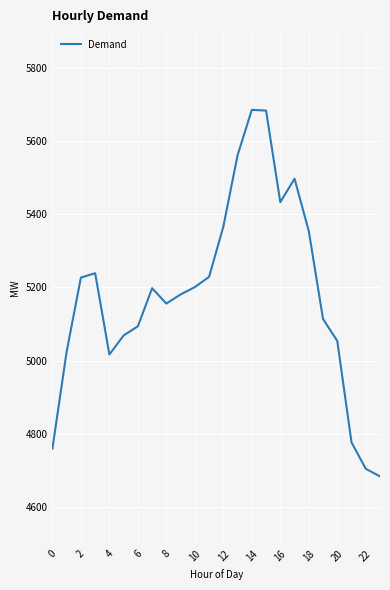

What is the greatest value displayed?

5685